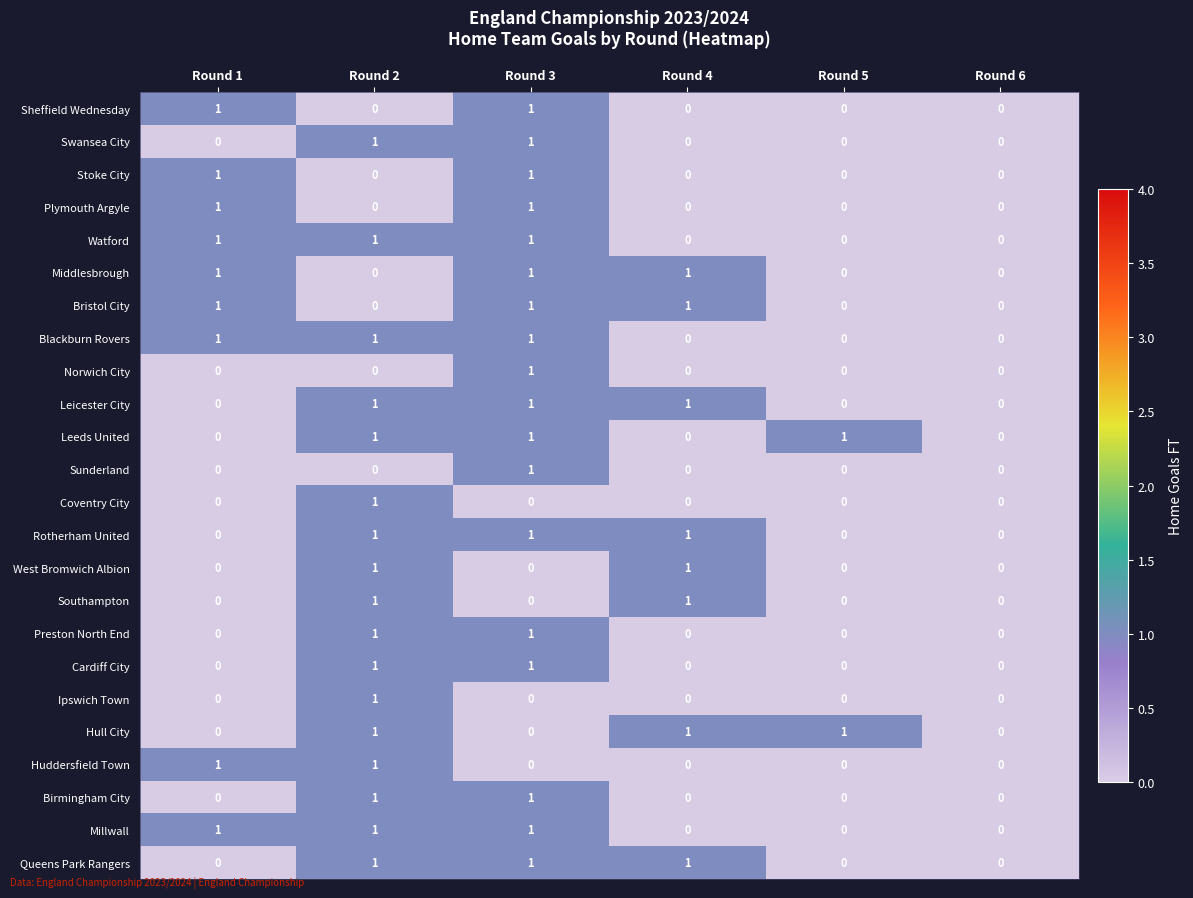

Count the Rotherham United values in the range 0 to 1.

6